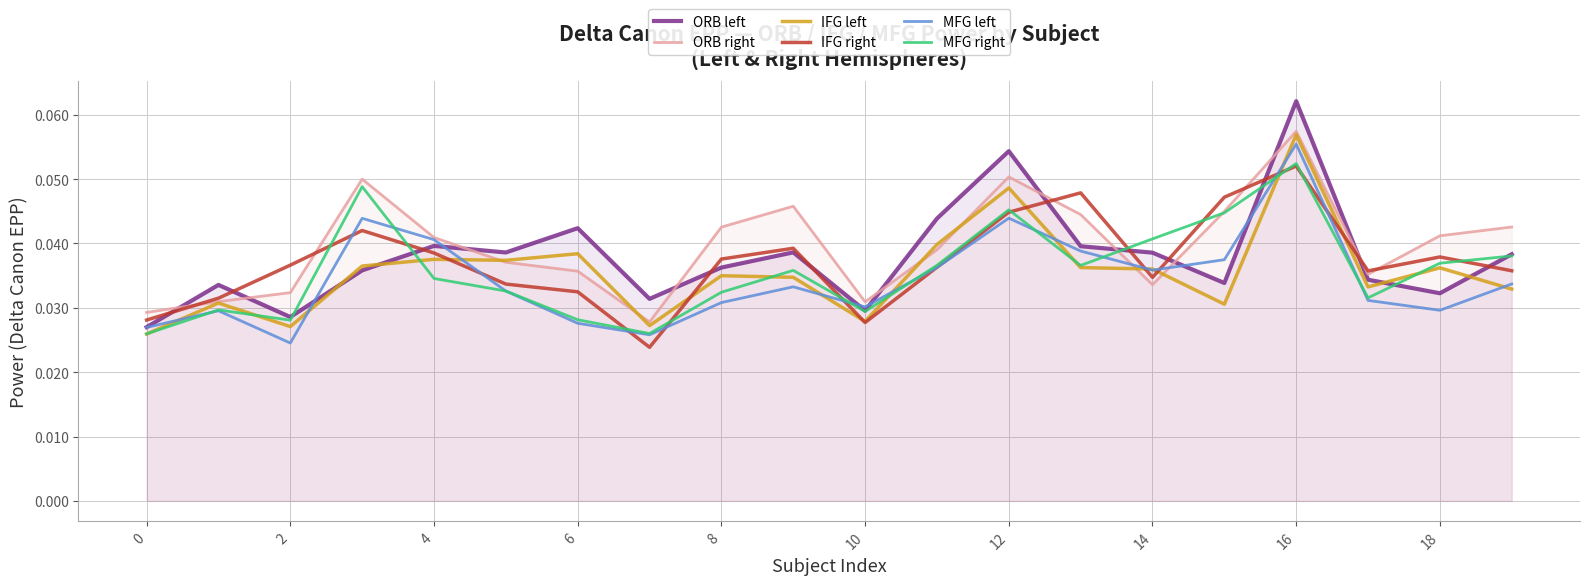

True or false: ORB left and IFG right cross at least once.

True